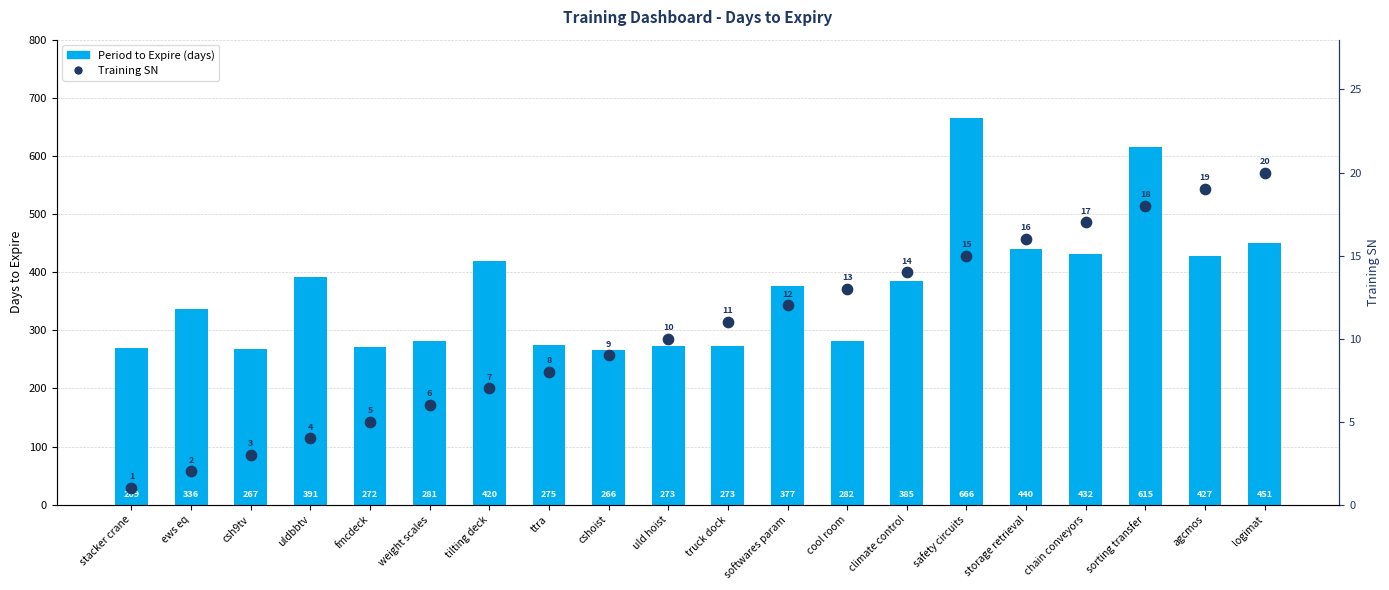

What is the total value across all series at agcmos?

446